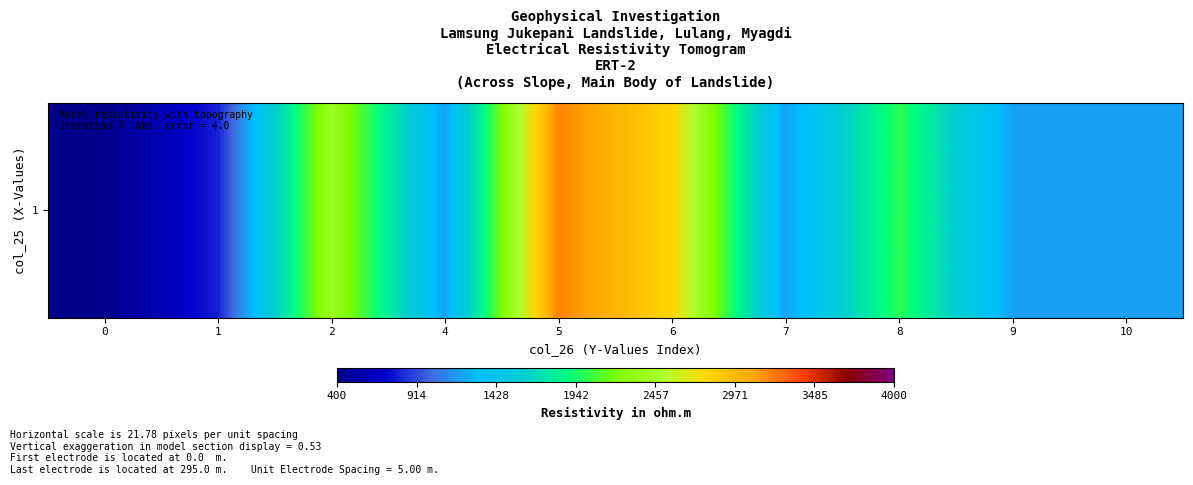

At which category does the chart reach its peak across all series?

5